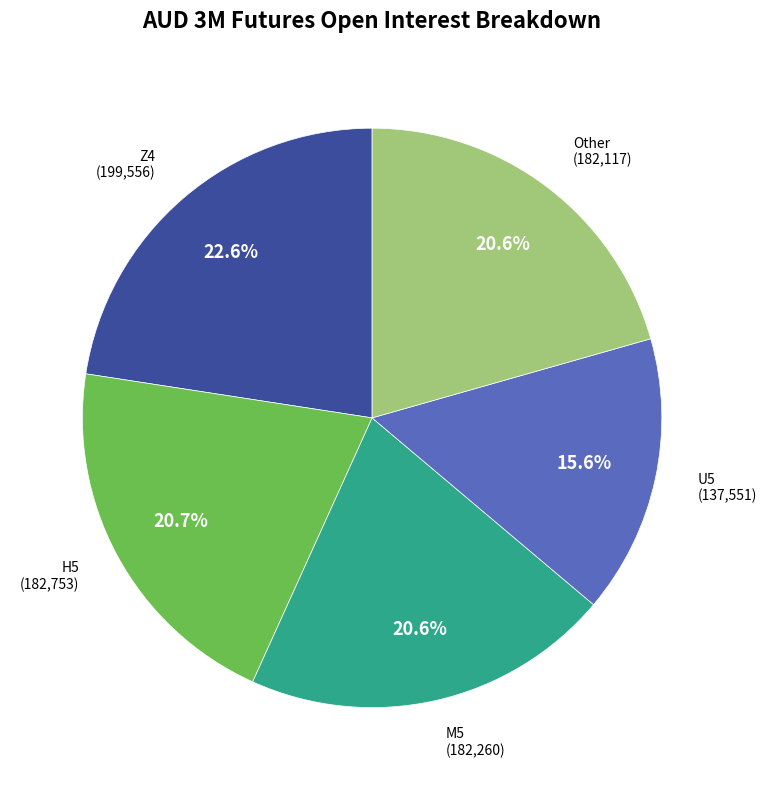

Does M5 represent more than half of the total?

No